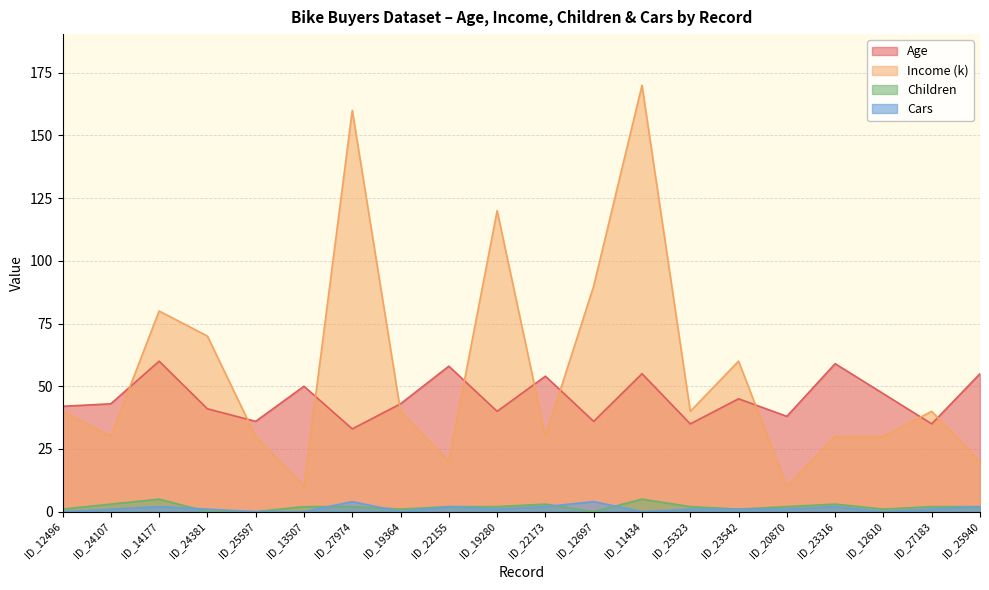

How many positive values does the Cars series have?

14